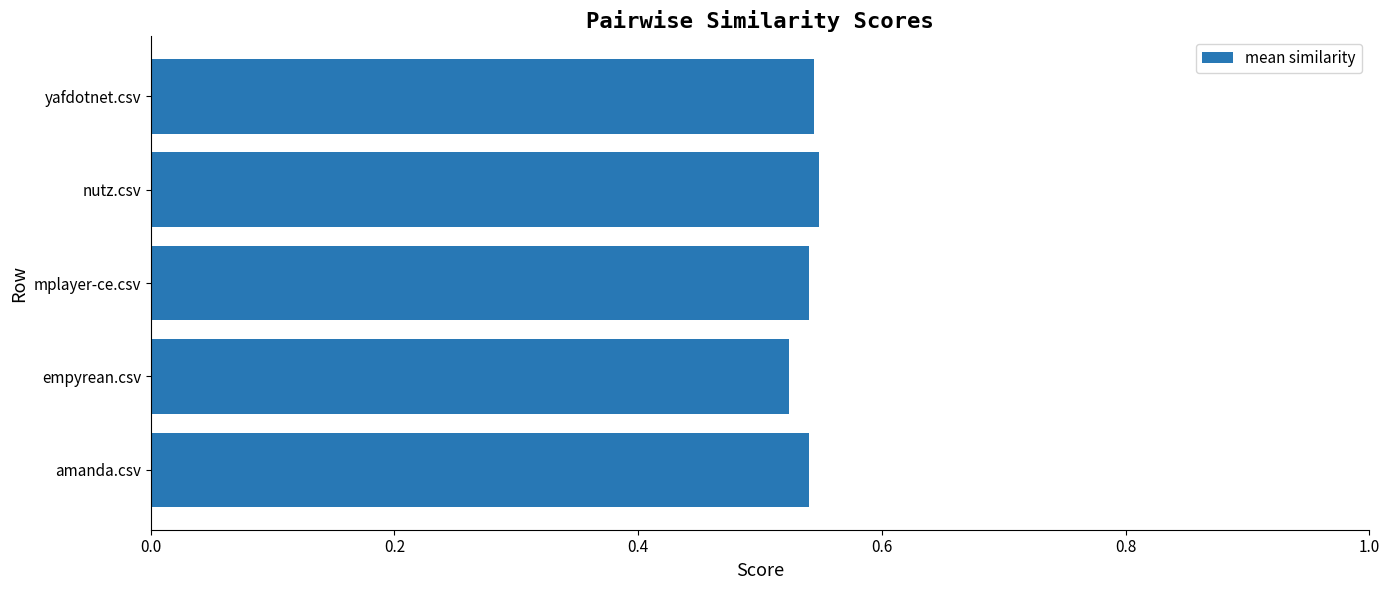

The chart shows a value of 1.0 at amanda.csv. True or false?

False